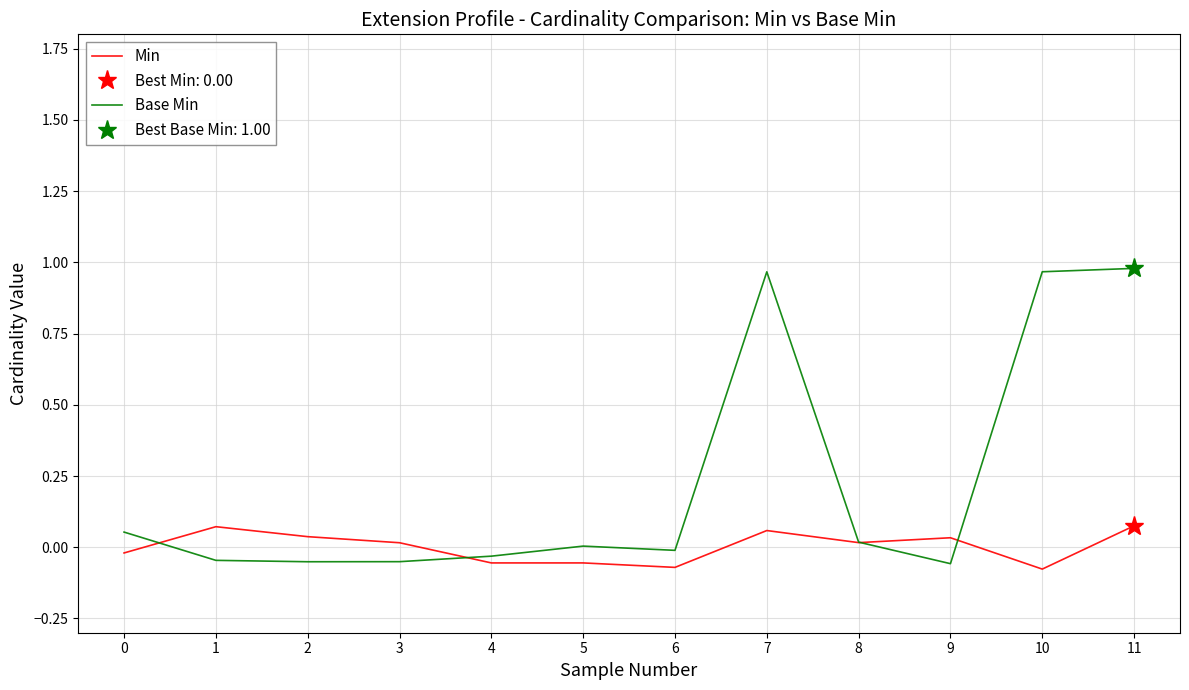

Rank the categories by Min value from lowest to highest.

10, 6, 5, 4, 0, 3, 8, 9, 2, 7, 1, 11